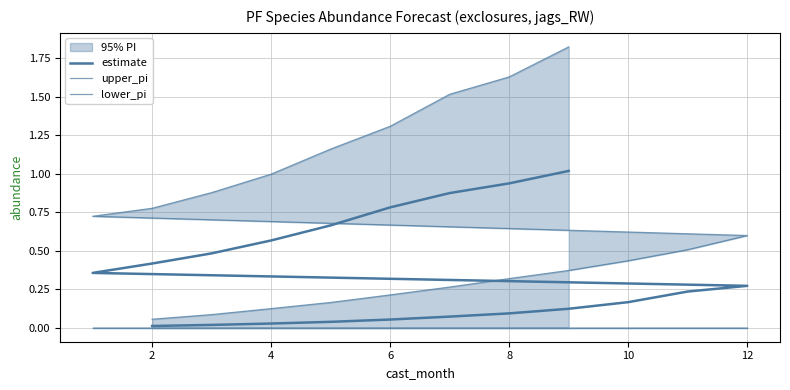

Rank the series by their average value, from highest to lowest.

upper_pi, estimate, lower_pi